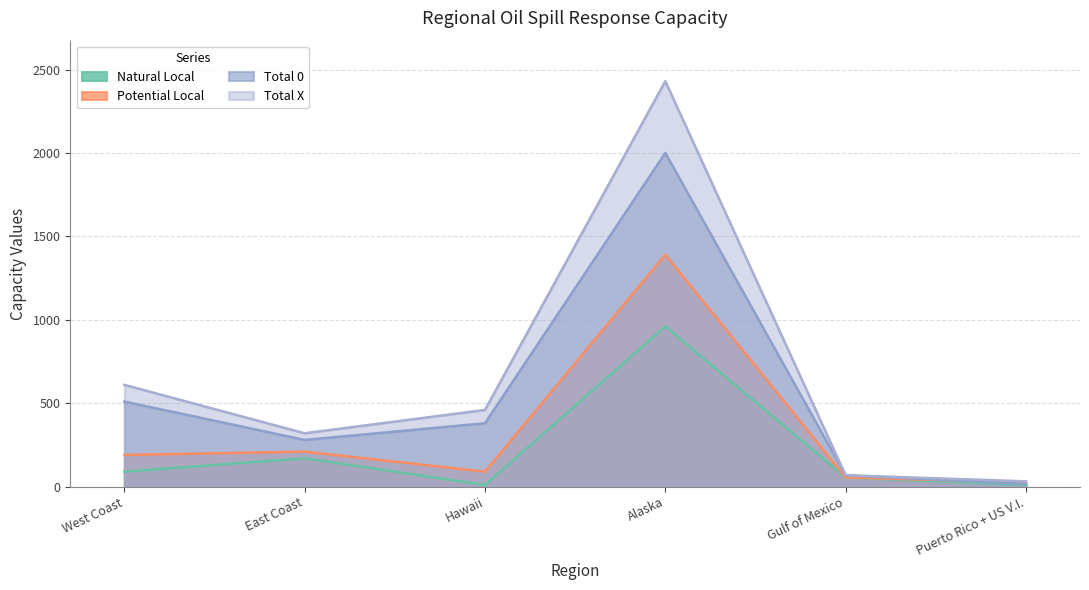

Where does the Potential Local series first go above 190?

East Coast